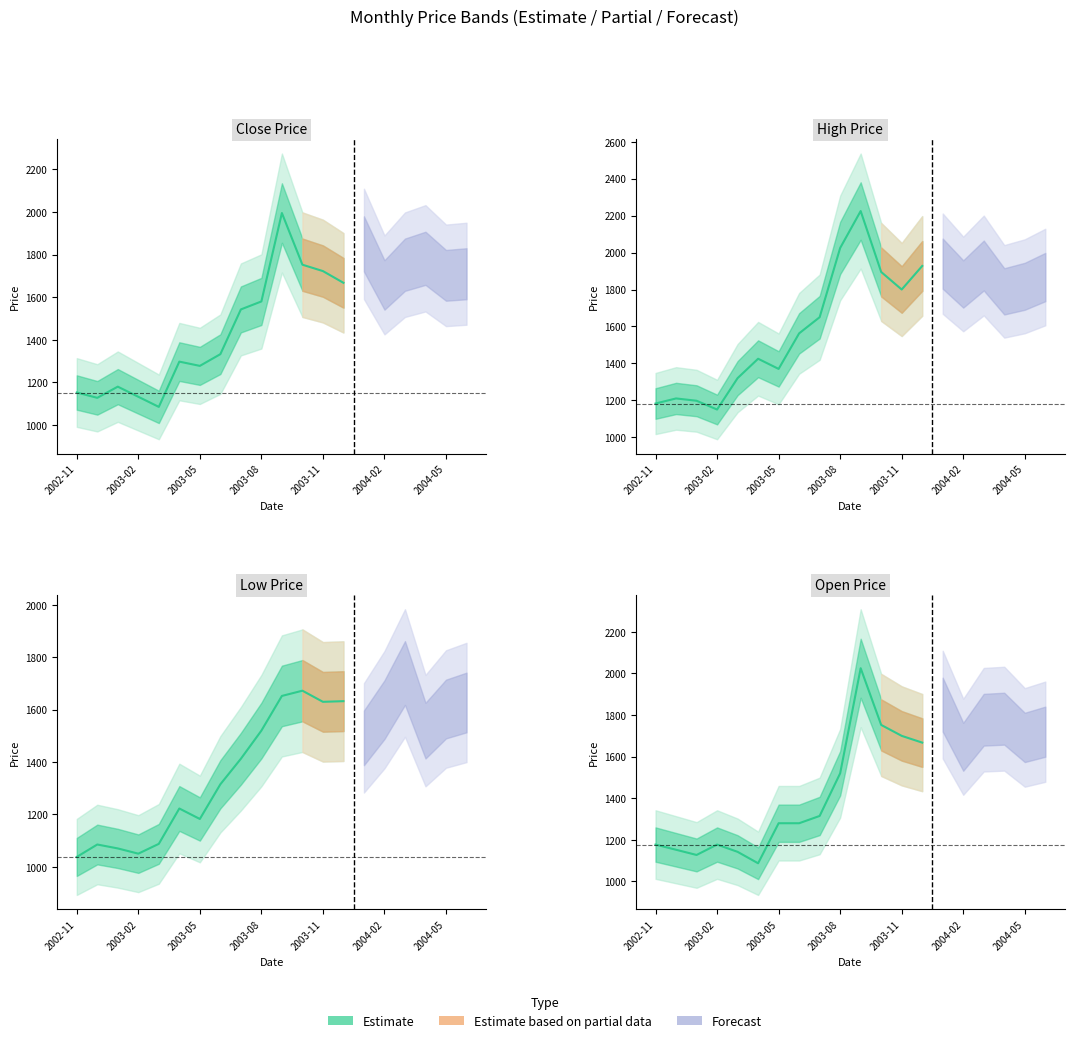

The value of open at 10 is 2025.0. True or false?

True